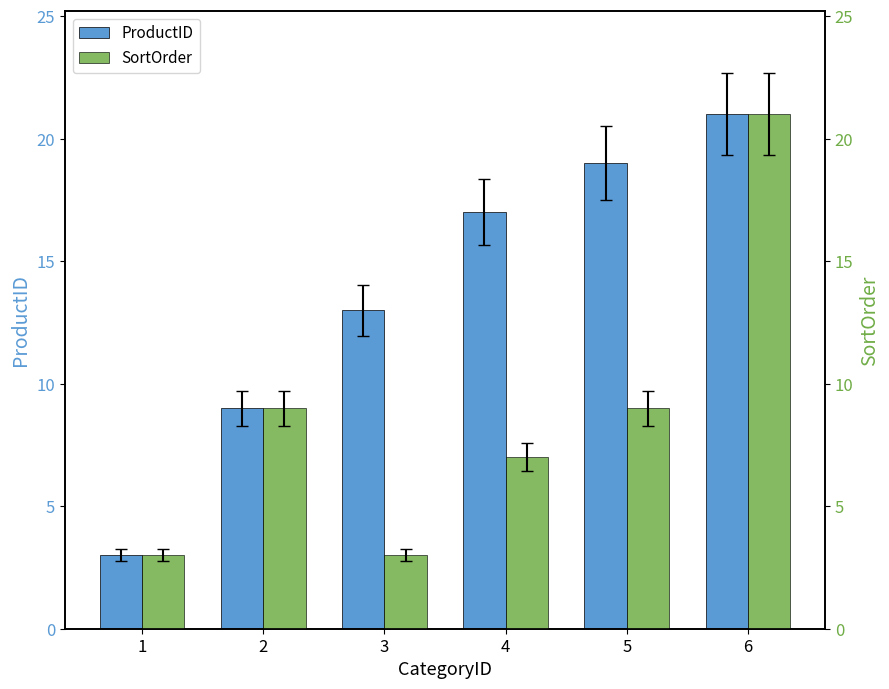

Rank the series by their average value, from lowest to highest.

SortOrder, ProductID